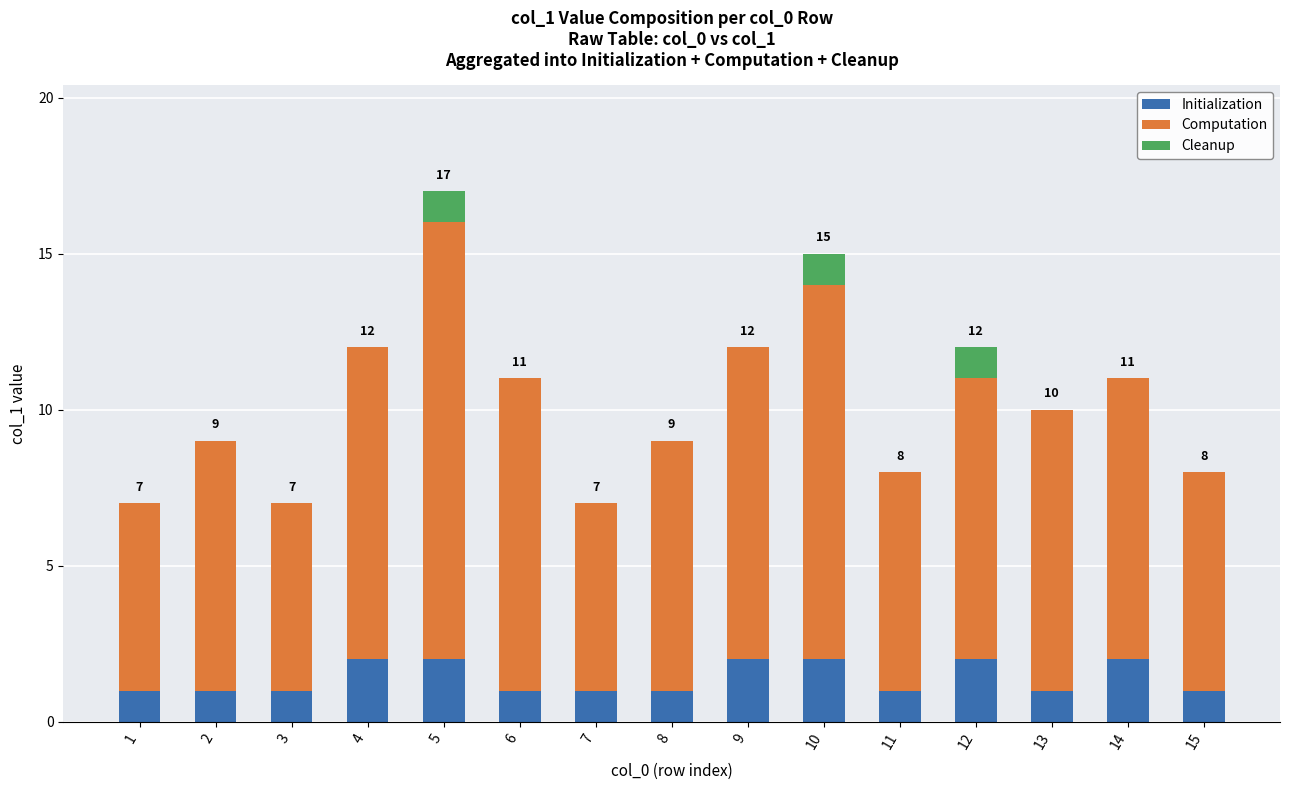

The value of Initialization at 9 is 2. True or false?

True